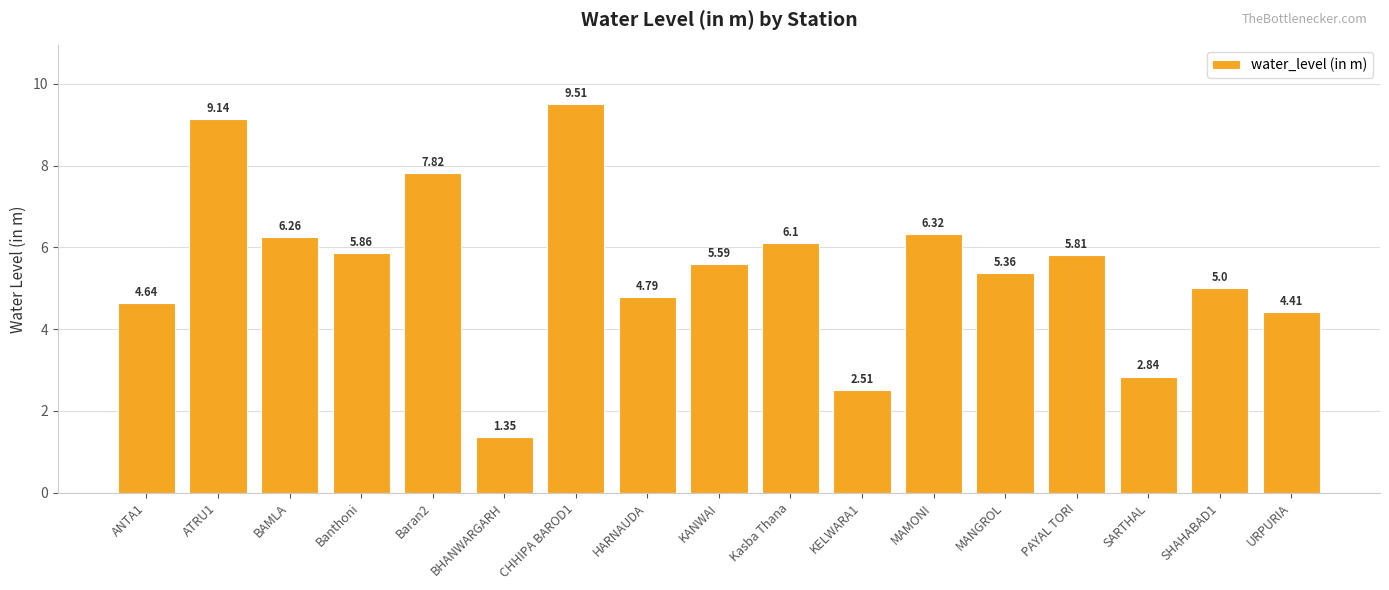

True or false: the data shows 4.8 at HARNAUDA.

True